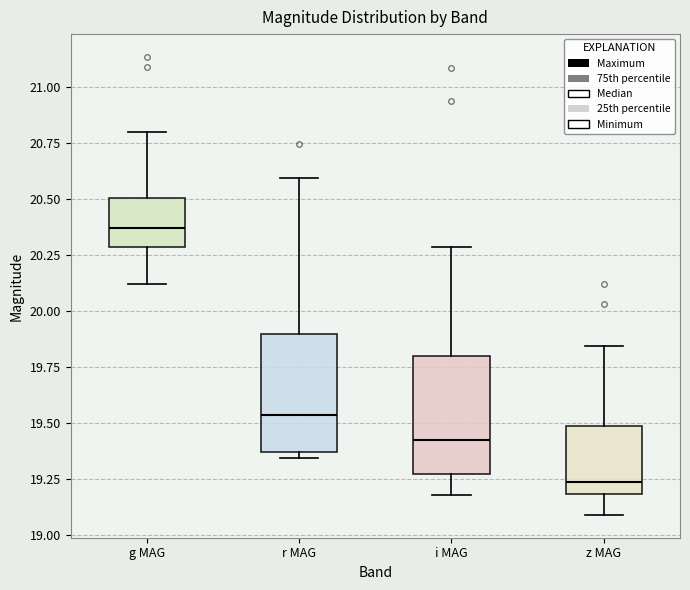

Where does the median line of the box for g MAG sit on the y-axis? The values are not printed on the chart, so give them approximately, as read against the axis.

20.35